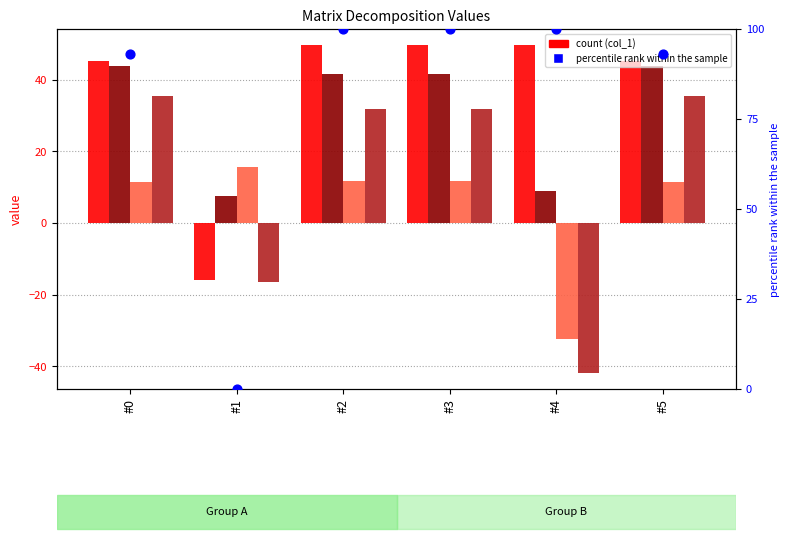

Which series contains the highest Y value?

percentile rank within the sample